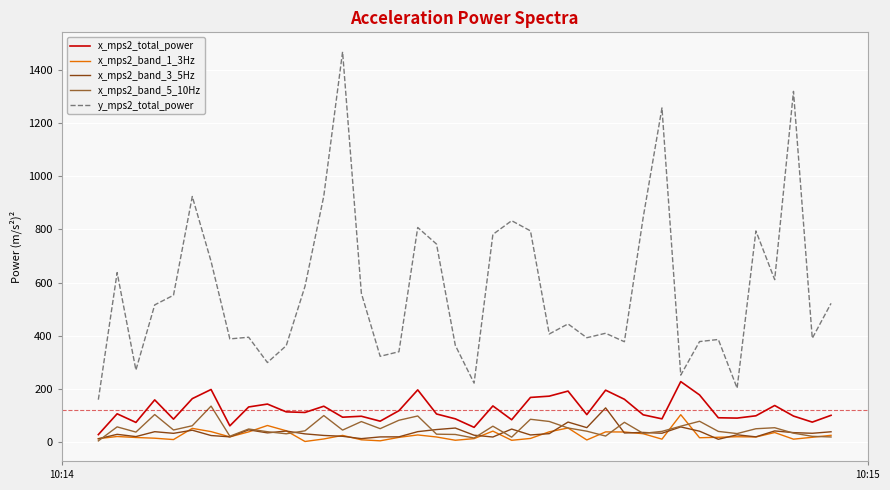

True or false: y_mps2_total_power and x_mps2_band_5_10Hz cross at least once.

False